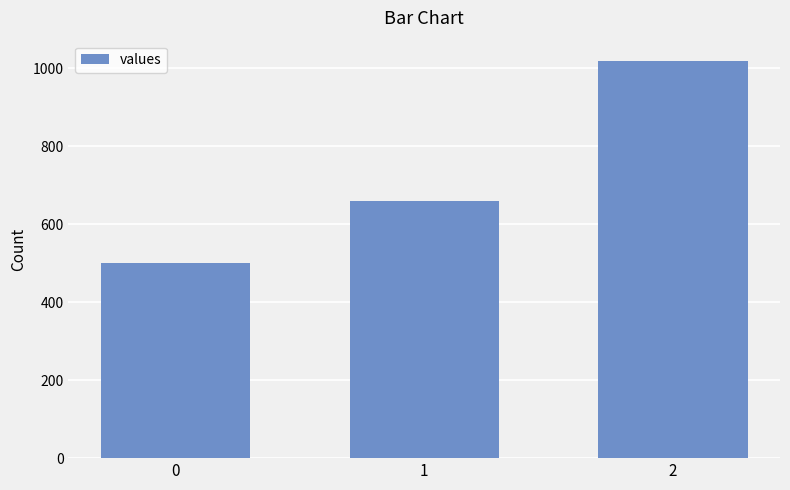

How many values are between 500 and 1020?

3